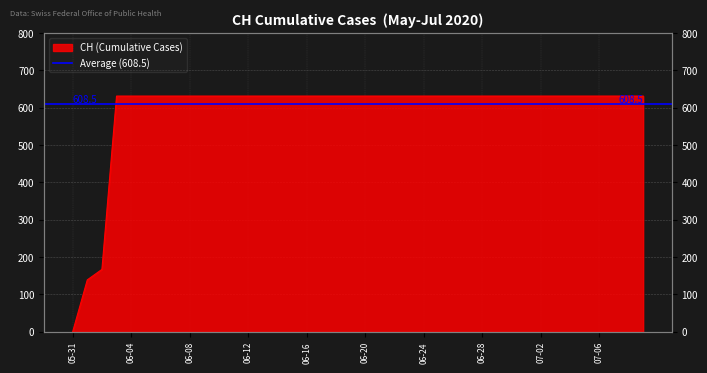

Rank the categories by value from highest to lowest.

2020-06-03, 2020-06-04, 2020-06-05, 2020-06-06, 2020-06-07, 2020-06-08, 2020-06-09, 2020-06-10, 2020-06-11, 2020-06-12, 2020-06-13, 2020-06-14, 2020-06-15, 2020-06-16, 2020-06-17, 2020-06-18, 2020-06-19, 2020-06-20, 2020-06-21, 2020-06-22, 2020-06-23, 2020-06-24, 2020-06-25, 2020-06-26, 2020-06-27, 2020-06-28, 2020-06-29, 2020-06-30, 2020-07-01, 2020-07-02, 2020-07-03, 2020-07-04, 2020-07-05, 2020-07-06, 2020-07-07, 2020-07-08, 2020-07-09, 2020-06-02, 2020-06-01, 2020-05-31